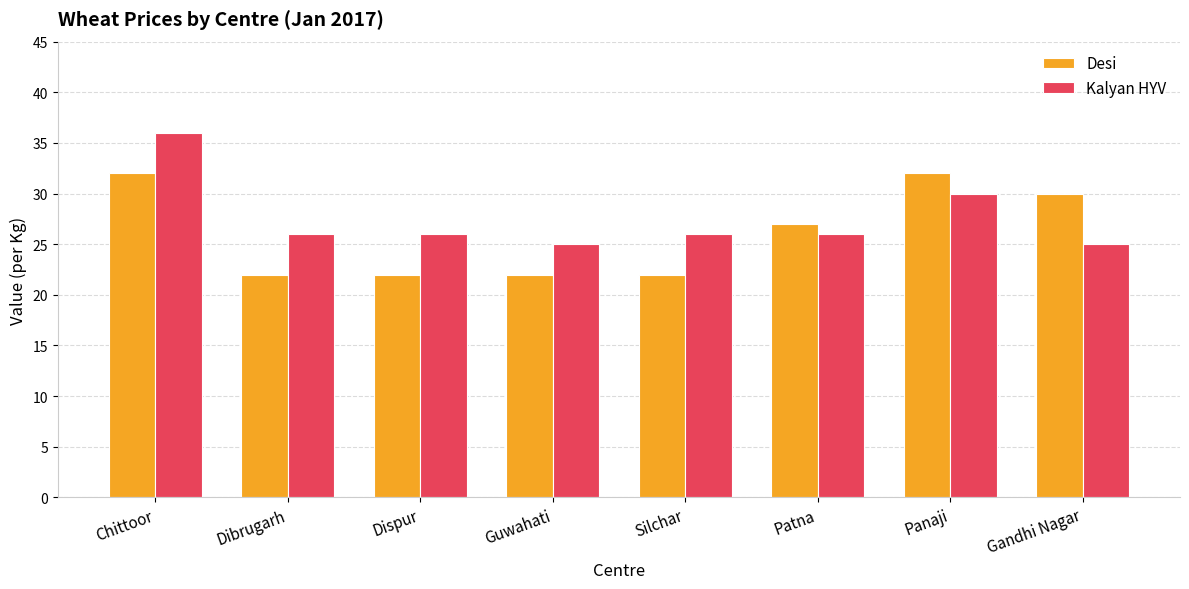

Rank the series by their average value, from lowest to highest.

Desi, Kalyan HYV